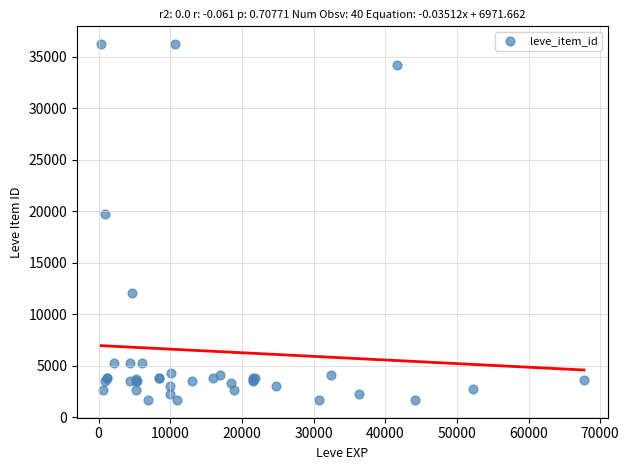

What Y value in the scatter plot is closest to 18967?

19744